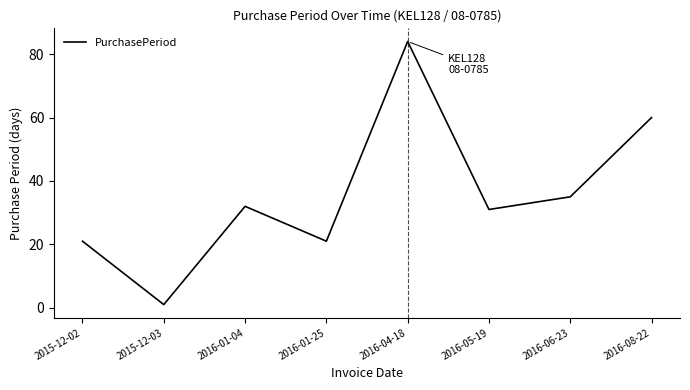

What is the difference between the second highest and second lowest values?

39